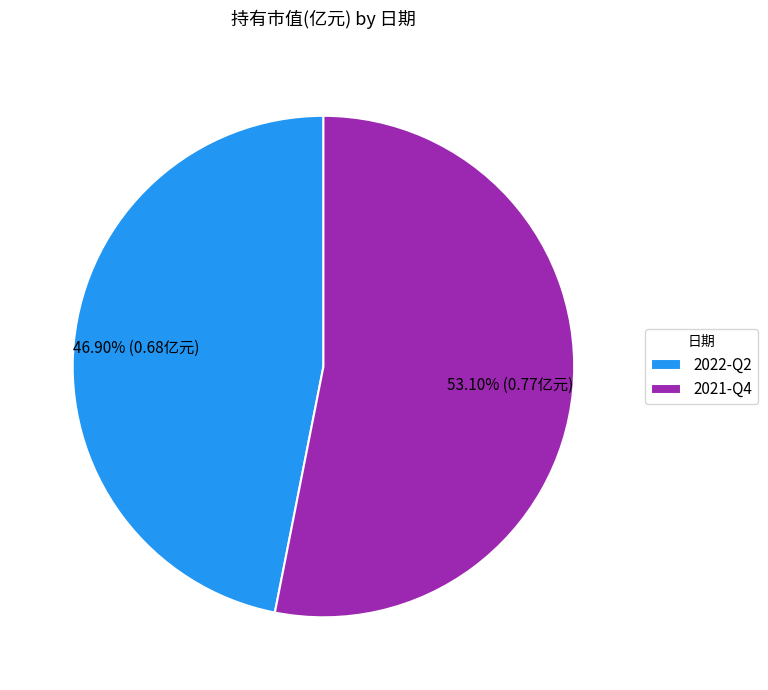

Rank the categories by value from highest to lowest.

2021-Q4, 2022-Q2